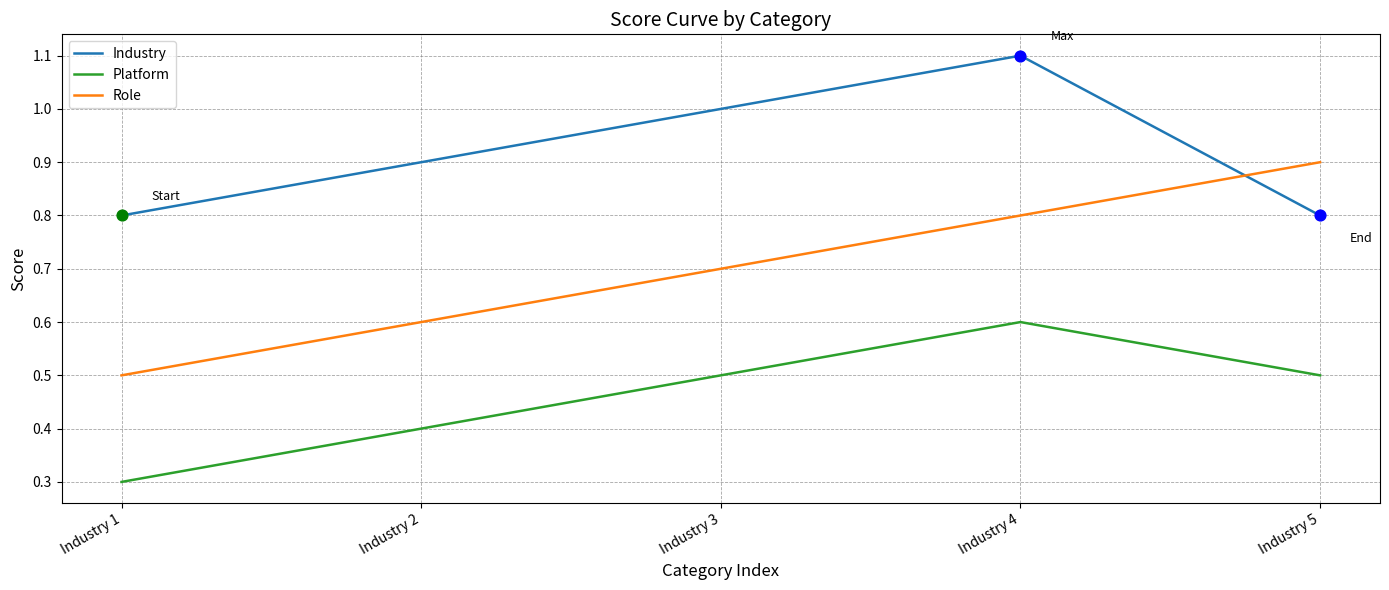

At which category is the sum across all series the highest?

Industry 4